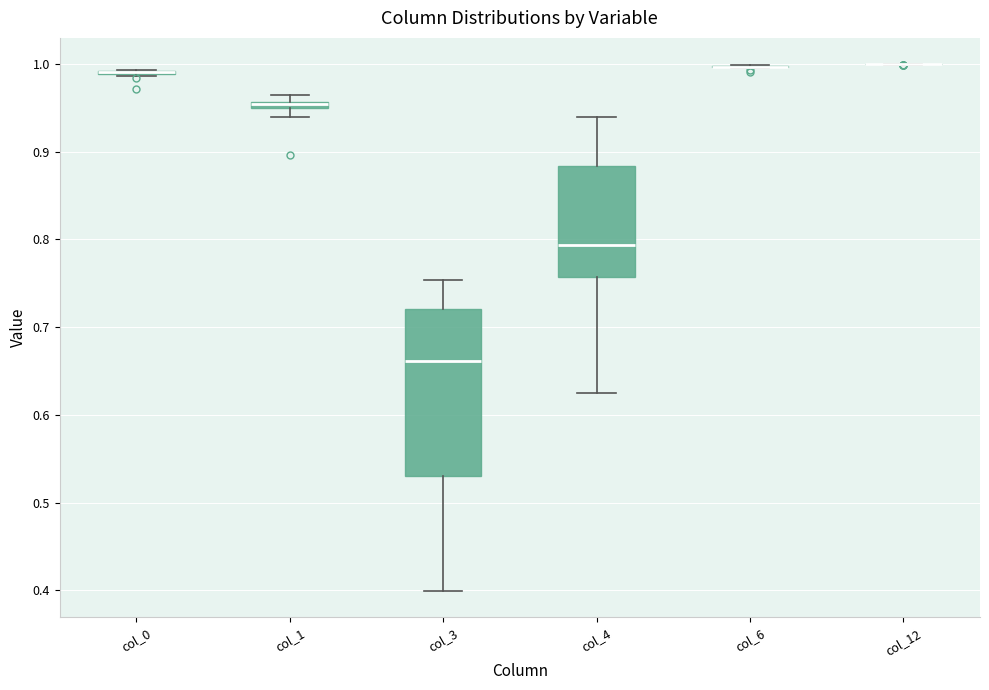

Which box is the tallest, from its lower edge to its upper edge?

col_3